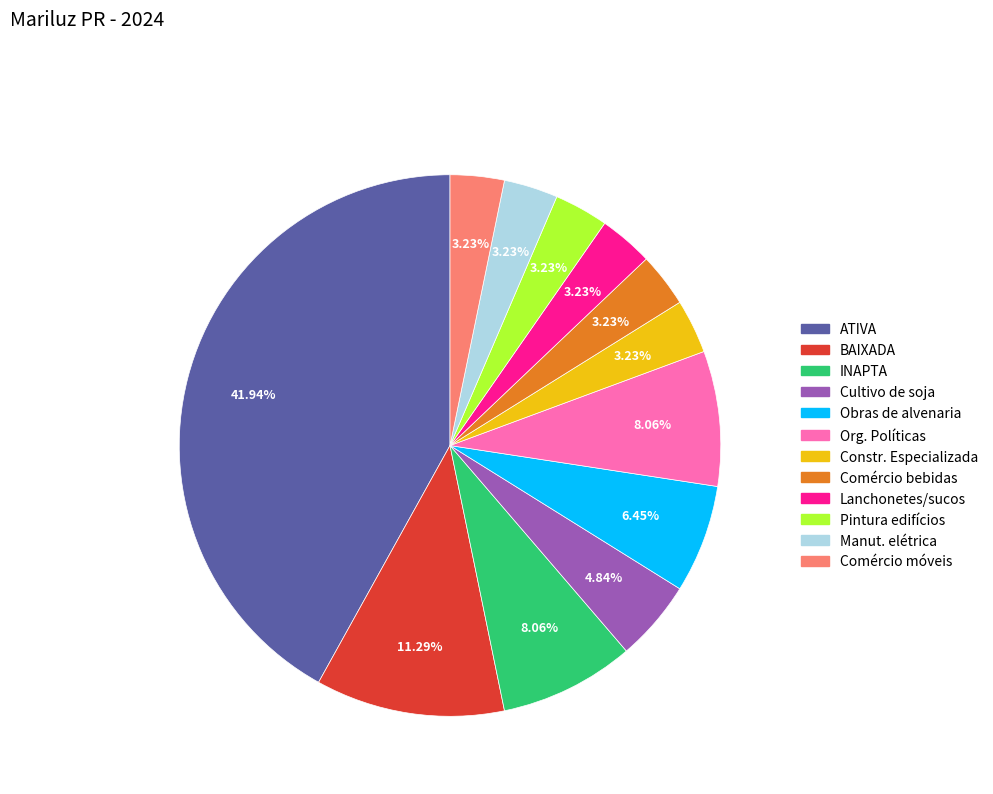

Is there any slice that represents more than half of the pie?

No